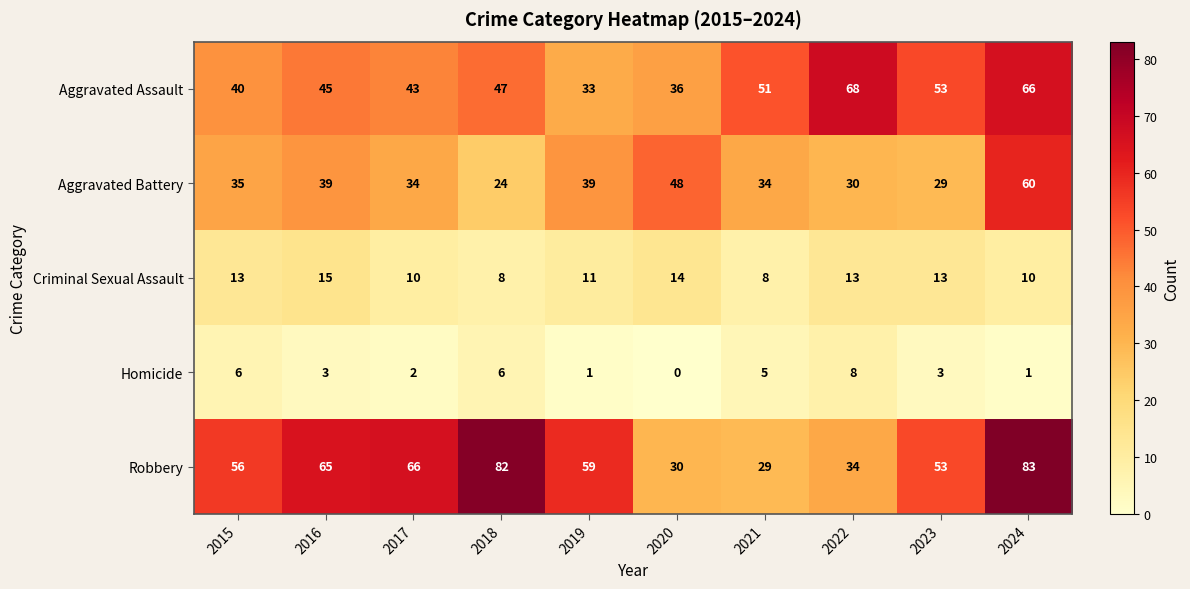

Read the Criminal Sexual Assault value at 2019.

11